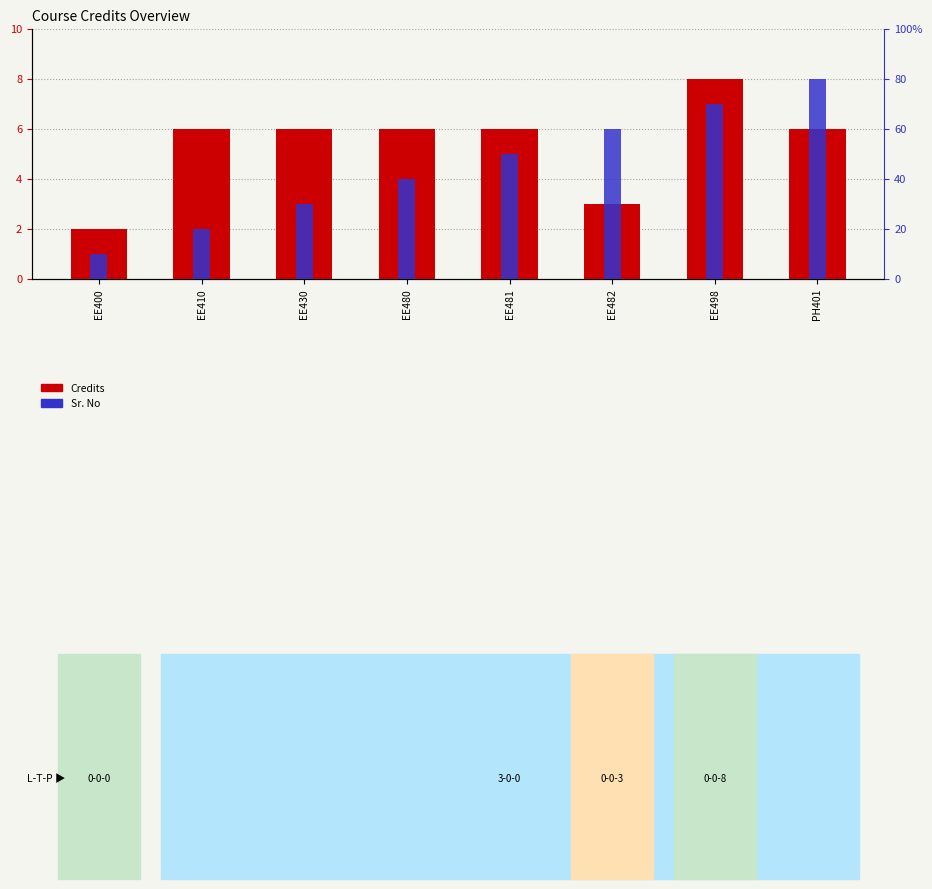

List the series in order of their peak value, highest first.

Credits, Sr. No